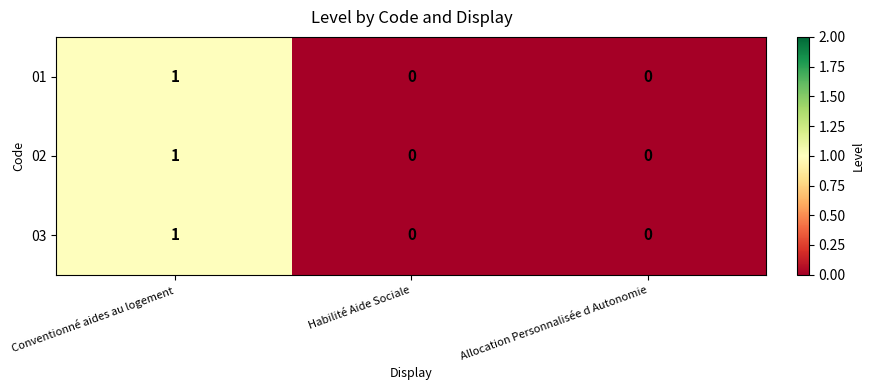

Is the value of 02 at Conventionné aides au logement greater than the value of 01 at Habilité Aide Sociale?

Yes